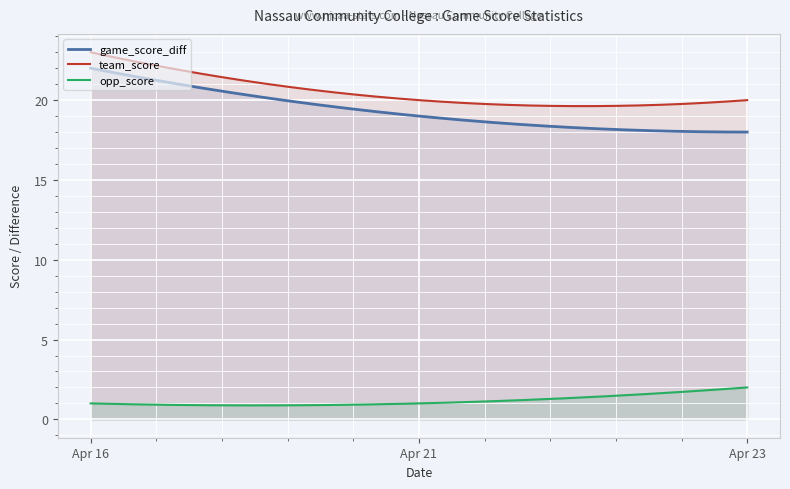

Reading left to right, extract all data points from this chart.

game_score_diff: Apr 16=22	Apr 21=19	Apr 23=18
team_score: Apr 16=23	Apr 21=20	Apr 23=20
opp_score: Apr 16=1	Apr 21=1	Apr 23=2